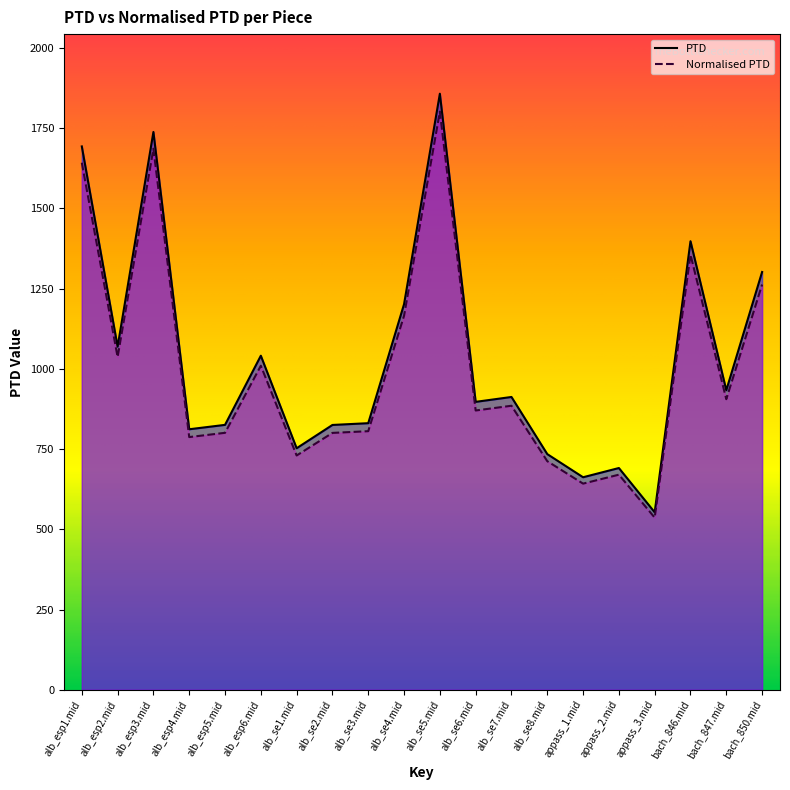

At which category does Normalised PTD reach its first local peak?

alb_esp3.mid